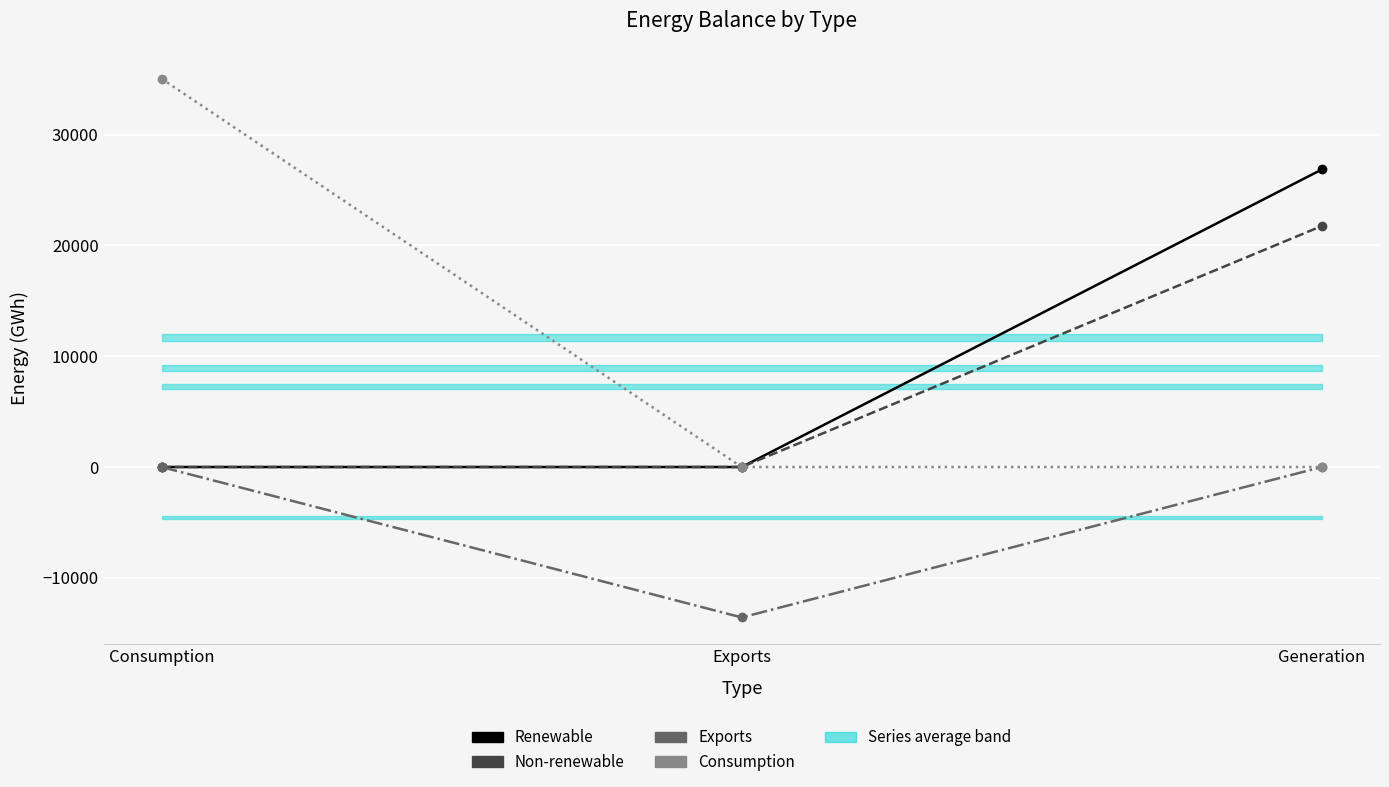

At which category is the sum across all series the highest?

Generation